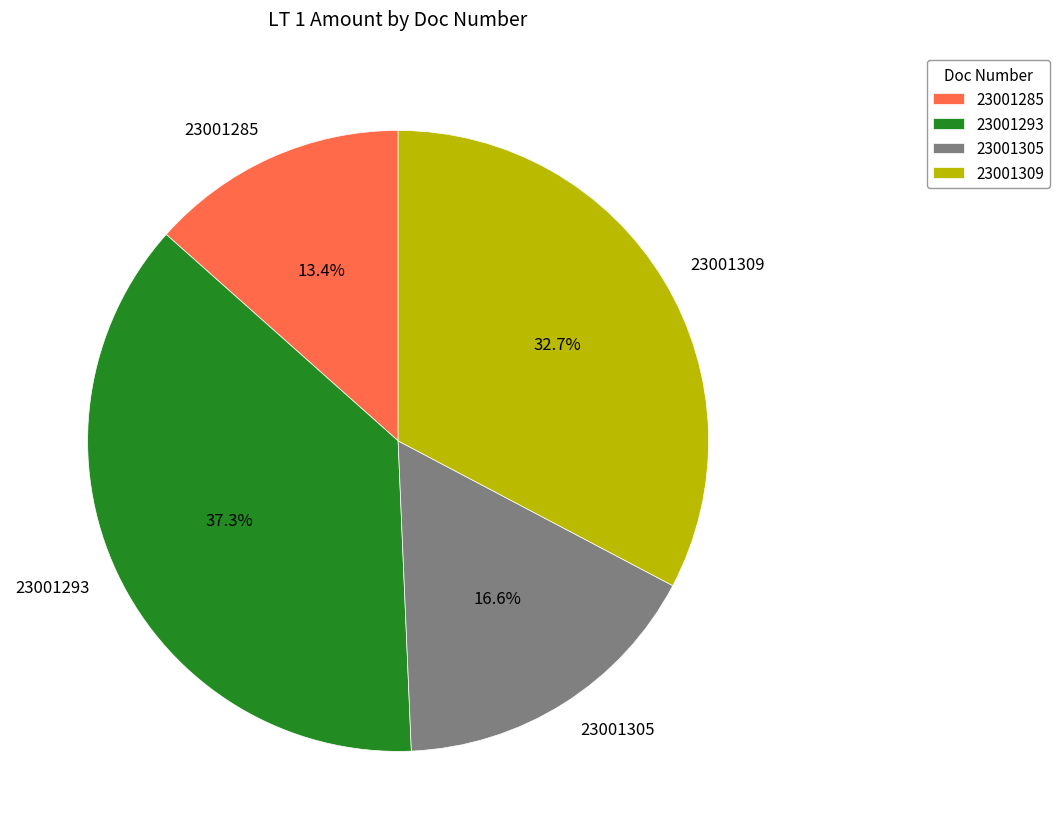

Combined, do 23001285 and 23001305 account for over 50%?

No